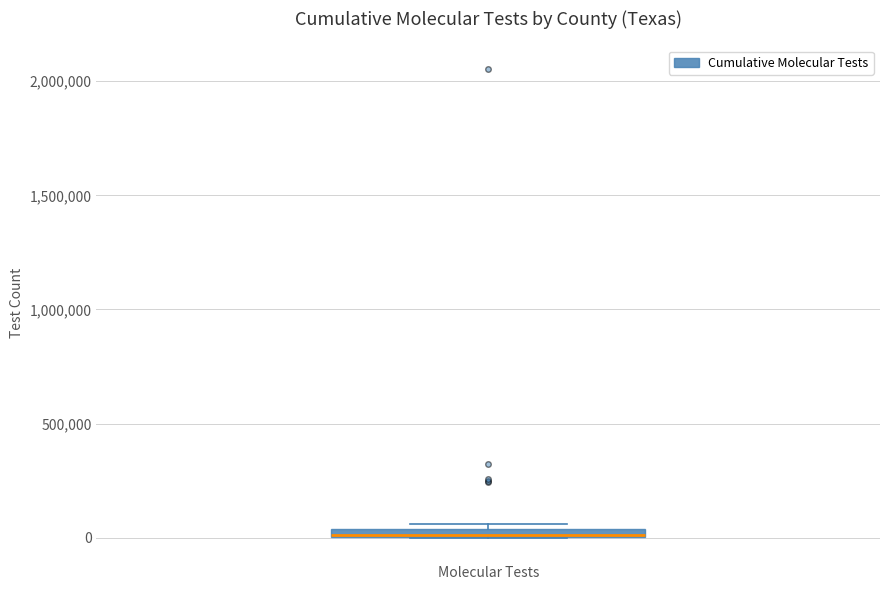

Where is the upper edge of the box for Molecular Tests on the y-axis? The values are not printed on the chart, so give them approximately, as read against the axis.

50000